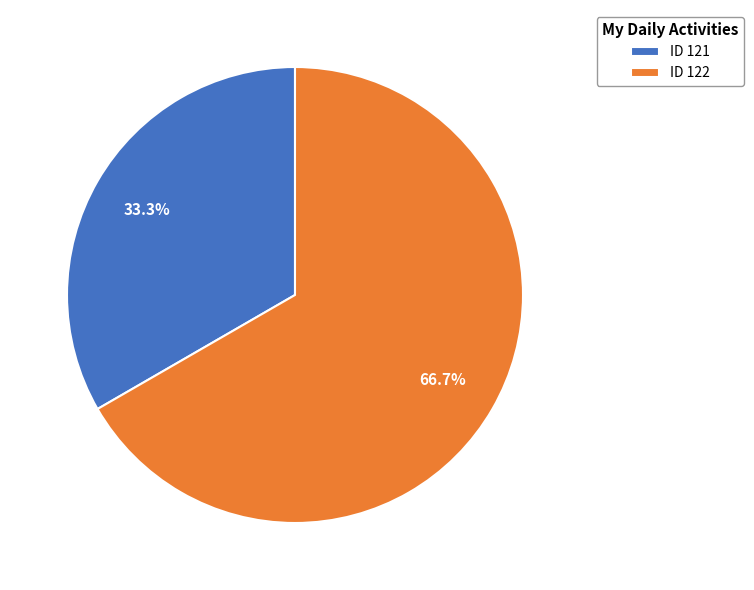

Combined, what portion of the pie is ID 121 and ID 122?

100.0%